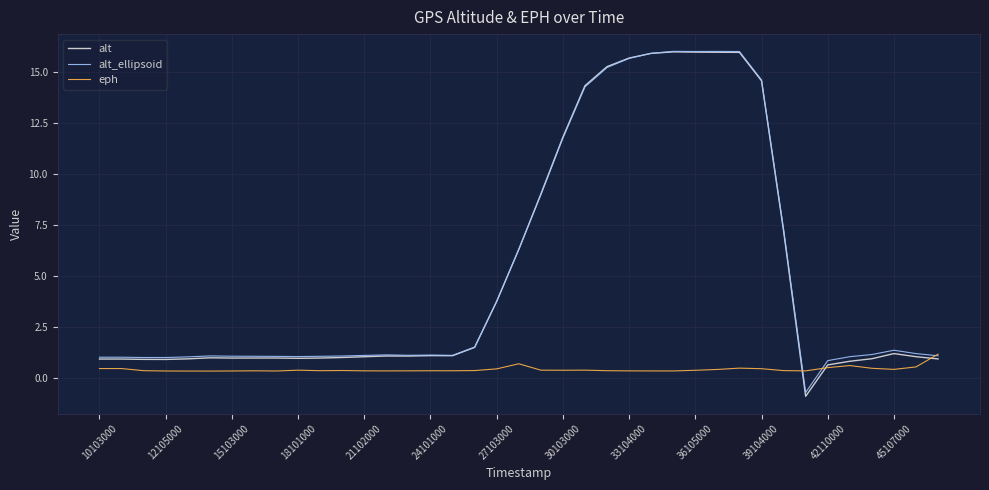

Count the eph values in the range 0 to 1.

38